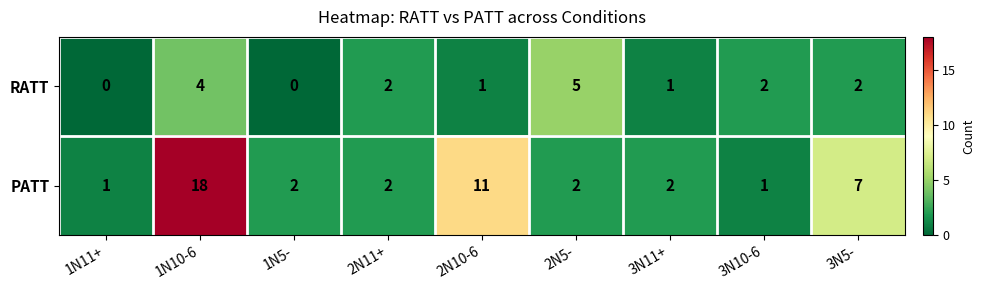

What is the total value across all series at 1N10-6?

22